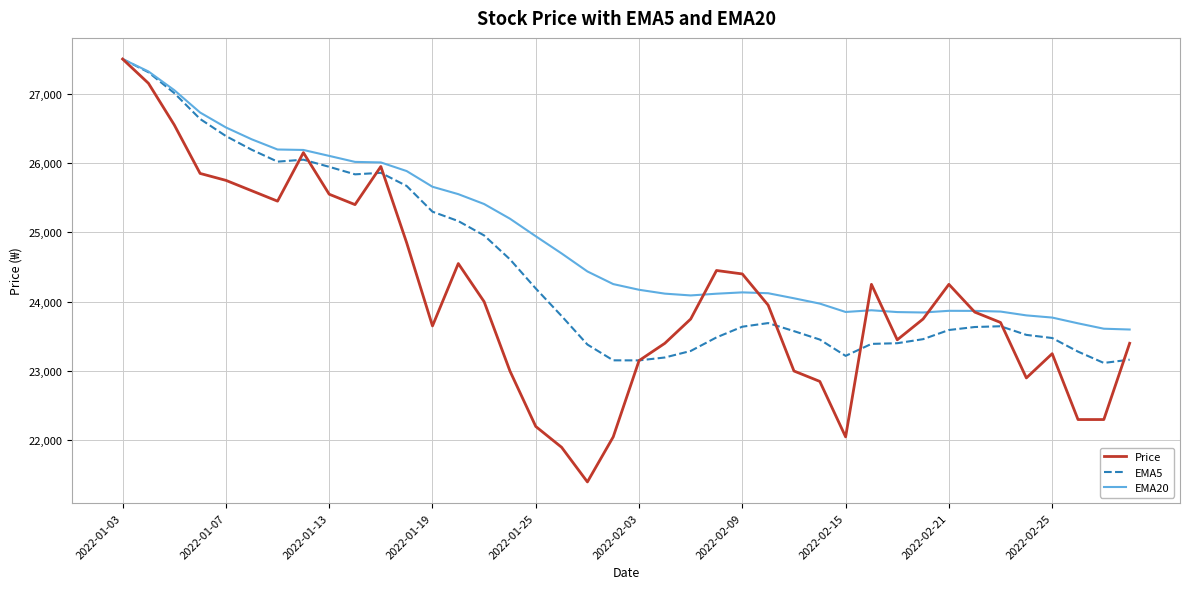

What is the minimum value shown in the chart?

21400.0